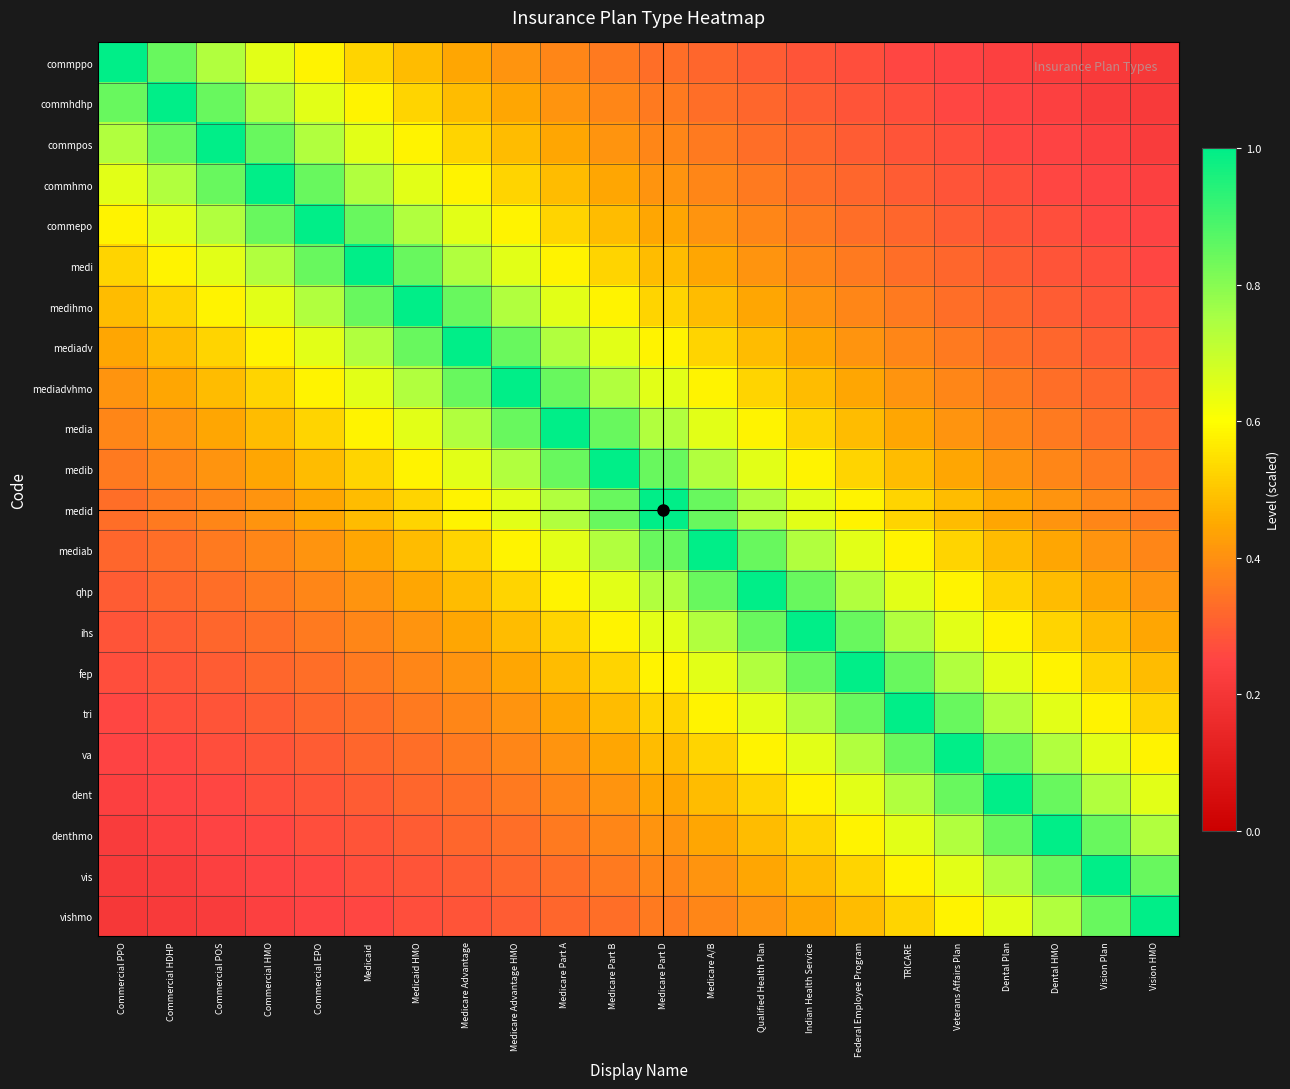

Reading left to right, transcribe all the data shown in this chart.

commppo: Commercial PPO=1.0	Commercial HDHP=0.8	Commercial POS=0.7	Commercial HMO=0.6	Commercial EPO=0.6	Medicaid=0.5	Medicaid HMO=0.5	Medicare Advantage=0.4	Medicare Advantage HMO=0.4	Medicare Part A=0.4	Medicare Part B=0.4	Medicare Part D=0.3	Medicare A/B=0.3	Qualified Health Plan=0.3	Indian Health Service=0.3	Federal Employee Program=0.3	TRICARE=0.3	Veterans Affairs Plan=0.2	Dental Plan=0.2	Dental HMO=0.2	Vision Plan=0.2	Vision HMO=0.2
commhdhp: Commercial PPO=0.8	Commercial HDHP=1.0	Commercial POS=0.8	Commercial HMO=0.7	Commercial EPO=0.6	Medicaid=0.6	Medicaid HMO=0.5	Medicare Advantage=0.5	Medicare Advantage HMO=0.4	Medicare Part A=0.4	Medicare Part B=0.4	Medicare Part D=0.4	Medicare A/B=0.3	Qualified Health Plan=0.3	Indian Health Service=0.3	Federal Employee Program=0.3	TRICARE=0.3	Veterans Affairs Plan=0.3	Dental Plan=0.2	Dental HMO=0.2	Vision Plan=0.2	Vision HMO=0.2
commpos: Commercial PPO=0.7	Commercial HDHP=0.8	Commercial POS=1.0	Commercial HMO=0.8	Commercial EPO=0.7	Medicaid=0.6	Medicaid HMO=0.6	Medicare Advantage=0.5	Medicare Advantage HMO=0.5	Medicare Part A=0.4	Medicare Part B=0.4	Medicare Part D=0.4	Medicare A/B=0.4	Qualified Health Plan=0.3	Indian Health Service=0.3	Federal Employee Program=0.3	TRICARE=0.3	Veterans Affairs Plan=0.3	Dental Plan=0.3	Dental HMO=0.2	Vision Plan=0.2	Vision HMO=0.2
commhmo: Commercial PPO=0.6	Commercial HDHP=0.7	Commercial POS=0.8	Commercial HMO=1.0	Commercial EPO=0.8	Medicaid=0.7	Medicaid HMO=0.6	Medicare Advantage=0.6	Medicare Advantage HMO=0.5	Medicare Part A=0.5	Medicare Part B=0.4	Medicare Part D=0.4	Medicare A/B=0.4	Qualified Health Plan=0.4	Indian Health Service=0.3	Federal Employee Program=0.3	TRICARE=0.3	Veterans Affairs Plan=0.3	Dental Plan=0.3	Dental HMO=0.3	Vision Plan=0.2	Vision HMO=0.2
commepo: Commercial PPO=0.6	Commercial HDHP=0.6	Commercial POS=0.7	Commercial HMO=0.8	Commercial EPO=1.0	Medicaid=0.8	Medicaid HMO=0.7	Medicare Advantage=0.6	Medicare Advantage HMO=0.6	Medicare Part A=0.5	Medicare Part B=0.5	Medicare Part D=0.4	Medicare A/B=0.4	Qualified Health Plan=0.4	Indian Health Service=0.4	Federal Employee Program=0.3	TRICARE=0.3	Veterans Affairs Plan=0.3	Dental Plan=0.3	Dental HMO=0.3	Vision Plan=0.3	Vision HMO=0.2
medi: Commercial PPO=0.5	Commercial HDHP=0.6	Commercial POS=0.6	Commercial HMO=0.7	Commercial EPO=0.8	Medicaid=1.0	Medicaid HMO=0.8	Medicare Advantage=0.7	Medicare Advantage HMO=0.6	Medicare Part A=0.6	Medicare Part B=0.5	Medicare Part D=0.5	Medicare A/B=0.4	Qualified Health Plan=0.4	Indian Health Service=0.4	Federal Employee Program=0.4	TRICARE=0.3	Veterans Affairs Plan=0.3	Dental Plan=0.3	Dental HMO=0.3	Vision Plan=0.3	Vision HMO=0.3
medihmo: Commercial PPO=0.5	Commercial HDHP=0.5	Commercial POS=0.6	Commercial HMO=0.6	Commercial EPO=0.7	Medicaid=0.8	Medicaid HMO=1.0	Medicare Advantage=0.8	Medicare Advantage HMO=0.7	Medicare Part A=0.6	Medicare Part B=0.6	Medicare Part D=0.5	Medicare A/B=0.5	Qualified Health Plan=0.4	Indian Health Service=0.4	Federal Employee Program=0.4	TRICARE=0.4	Veterans Affairs Plan=0.3	Dental Plan=0.3	Dental HMO=0.3	Vision Plan=0.3	Vision HMO=0.3
mediadv: Commercial PPO=0.4	Commercial HDHP=0.5	Commercial POS=0.5	Commercial HMO=0.6	Commercial EPO=0.6	Medicaid=0.7	Medicaid HMO=0.8	Medicare Advantage=1.0	Medicare Advantage HMO=0.8	Medicare Part A=0.7	Medicare Part B=0.6	Medicare Part D=0.6	Medicare A/B=0.5	Qualified Health Plan=0.5	Indian Health Service=0.4	Federal Employee Program=0.4	TRICARE=0.4	Veterans Affairs Plan=0.4	Dental Plan=0.3	Dental HMO=0.3	Vision Plan=0.3	Vision HMO=0.3
mediadvhmo: Commercial PPO=0.4	Commercial HDHP=0.4	Commercial POS=0.5	Commercial HMO=0.5	Commercial EPO=0.6	Medicaid=0.6	Medicaid HMO=0.7	Medicare Advantage=0.8	Medicare Advantage HMO=1.0	Medicare Part A=0.8	Medicare Part B=0.7	Medicare Part D=0.6	Medicare A/B=0.6	Qualified Health Plan=0.5	Indian Health Service=0.5	Federal Employee Program=0.4	TRICARE=0.4	Veterans Affairs Plan=0.4	Dental Plan=0.4	Dental HMO=0.3	Vision Plan=0.3	Vision HMO=0.3
media: Commercial PPO=0.4	Commercial HDHP=0.4	Commercial POS=0.4	Commercial HMO=0.5	Commercial EPO=0.5	Medicaid=0.6	Medicaid HMO=0.6	Medicare Advantage=0.7	Medicare Advantage HMO=0.8	Medicare Part A=1.0	Medicare Part B=0.8	Medicare Part D=0.7	Medicare A/B=0.6	Qualified Health Plan=0.6	Indian Health Service=0.5	Federal Employee Program=0.5	TRICARE=0.4	Veterans Affairs Plan=0.4	Dental Plan=0.4	Dental HMO=0.4	Vision Plan=0.3	Vision HMO=0.3
medib: Commercial PPO=0.4	Commercial HDHP=0.4	Commercial POS=0.4	Commercial HMO=0.4	Commercial EPO=0.5	Medicaid=0.5	Medicaid HMO=0.6	Medicare Advantage=0.6	Medicare Advantage HMO=0.7	Medicare Part A=0.8	Medicare Part B=1.0	Medicare Part D=0.8	Medicare A/B=0.7	Qualified Health Plan=0.6	Indian Health Service=0.6	Federal Employee Program=0.5	TRICARE=0.5	Veterans Affairs Plan=0.4	Dental Plan=0.4	Dental HMO=0.4	Vision Plan=0.4	Vision HMO=0.3
medid: Commercial PPO=0.3	Commercial HDHP=0.4	Commercial POS=0.4	Commercial HMO=0.4	Commercial EPO=0.4	Medicaid=0.5	Medicaid HMO=0.5	Medicare Advantage=0.6	Medicare Advantage HMO=0.6	Medicare Part A=0.7	Medicare Part B=0.8	Medicare Part D=1.0	Medicare A/B=0.8	Qualified Health Plan=0.7	Indian Health Service=0.6	Federal Employee Program=0.6	TRICARE=0.5	Veterans Affairs Plan=0.5	Dental Plan=0.4	Dental HMO=0.4	Vision Plan=0.4	Vision HMO=0.4
mediab: Commercial PPO=0.3	Commercial HDHP=0.3	Commercial POS=0.4	Commercial HMO=0.4	Commercial EPO=0.4	Medicaid=0.4	Medicaid HMO=0.5	Medicare Advantage=0.5	Medicare Advantage HMO=0.6	Medicare Part A=0.6	Medicare Part B=0.7	Medicare Part D=0.8	Medicare A/B=1.0	Qualified Health Plan=0.8	Indian Health Service=0.7	Federal Employee Program=0.6	TRICARE=0.6	Veterans Affairs Plan=0.5	Dental Plan=0.5	Dental HMO=0.4	Vision Plan=0.4	Vision HMO=0.4
qhp: Commercial PPO=0.3	Commercial HDHP=0.3	Commercial POS=0.3	Commercial HMO=0.4	Commercial EPO=0.4	Medicaid=0.4	Medicaid HMO=0.4	Medicare Advantage=0.5	Medicare Advantage HMO=0.5	Medicare Part A=0.6	Medicare Part B=0.6	Medicare Part D=0.7	Medicare A/B=0.8	Qualified Health Plan=1.0	Indian Health Service=0.8	Federal Employee Program=0.7	TRICARE=0.6	Veterans Affairs Plan=0.6	Dental Plan=0.5	Dental HMO=0.5	Vision Plan=0.4	Vision HMO=0.4
ihs: Commercial PPO=0.3	Commercial HDHP=0.3	Commercial POS=0.3	Commercial HMO=0.3	Commercial EPO=0.4	Medicaid=0.4	Medicaid HMO=0.4	Medicare Advantage=0.4	Medicare Advantage HMO=0.5	Medicare Part A=0.5	Medicare Part B=0.6	Medicare Part D=0.6	Medicare A/B=0.7	Qualified Health Plan=0.8	Indian Health Service=1.0	Federal Employee Program=0.8	TRICARE=0.7	Veterans Affairs Plan=0.6	Dental Plan=0.6	Dental HMO=0.5	Vision Plan=0.5	Vision HMO=0.4
fep: Commercial PPO=0.3	Commercial HDHP=0.3	Commercial POS=0.3	Commercial HMO=0.3	Commercial EPO=0.3	Medicaid=0.4	Medicaid HMO=0.4	Medicare Advantage=0.4	Medicare Advantage HMO=0.4	Medicare Part A=0.5	Medicare Part B=0.5	Medicare Part D=0.6	Medicare A/B=0.6	Qualified Health Plan=0.7	Indian Health Service=0.8	Federal Employee Program=1.0	TRICARE=0.8	Veterans Affairs Plan=0.7	Dental Plan=0.6	Dental HMO=0.6	Vision Plan=0.5	Vision HMO=0.5
tri: Commercial PPO=0.3	Commercial HDHP=0.3	Commercial POS=0.3	Commercial HMO=0.3	Commercial EPO=0.3	Medicaid=0.3	Medicaid HMO=0.4	Medicare Advantage=0.4	Medicare Advantage HMO=0.4	Medicare Part A=0.4	Medicare Part B=0.5	Medicare Part D=0.5	Medicare A/B=0.6	Qualified Health Plan=0.6	Indian Health Service=0.7	Federal Employee Program=0.8	TRICARE=1.0	Veterans Affairs Plan=0.8	Dental Plan=0.7	Dental HMO=0.6	Vision Plan=0.6	Vision HMO=0.5
va: Commercial PPO=0.2	Commercial HDHP=0.3	Commercial POS=0.3	Commercial HMO=0.3	Commercial EPO=0.3	Medicaid=0.3	Medicaid HMO=0.3	Medicare Advantage=0.4	Medicare Advantage HMO=0.4	Medicare Part A=0.4	Medicare Part B=0.4	Medicare Part D=0.5	Medicare A/B=0.5	Qualified Health Plan=0.6	Indian Health Service=0.6	Federal Employee Program=0.7	TRICARE=0.8	Veterans Affairs Plan=1.0	Dental Plan=0.8	Dental HMO=0.7	Vision Plan=0.6	Vision HMO=0.6
dent: Commercial PPO=0.2	Commercial HDHP=0.2	Commercial POS=0.3	Commercial HMO=0.3	Commercial EPO=0.3	Medicaid=0.3	Medicaid HMO=0.3	Medicare Advantage=0.3	Medicare Advantage HMO=0.4	Medicare Part A=0.4	Medicare Part B=0.4	Medicare Part D=0.4	Medicare A/B=0.5	Qualified Health Plan=0.5	Indian Health Service=0.6	Federal Employee Program=0.6	TRICARE=0.7	Veterans Affairs Plan=0.8	Dental Plan=1.0	Dental HMO=0.8	Vision Plan=0.7	Vision HMO=0.6
denthmo: Commercial PPO=0.2	Commercial HDHP=0.2	Commercial POS=0.2	Commercial HMO=0.3	Commercial EPO=0.3	Medicaid=0.3	Medicaid HMO=0.3	Medicare Advantage=0.3	Medicare Advantage HMO=0.3	Medicare Part A=0.4	Medicare Part B=0.4	Medicare Part D=0.4	Medicare A/B=0.4	Qualified Health Plan=0.5	Indian Health Service=0.5	Federal Employee Program=0.6	TRICARE=0.6	Veterans Affairs Plan=0.7	Dental Plan=0.8	Dental HMO=1.0	Vision Plan=0.8	Vision HMO=0.7
vis: Commercial PPO=0.2	Commercial HDHP=0.2	Commercial POS=0.2	Commercial HMO=0.2	Commercial EPO=0.3	Medicaid=0.3	Medicaid HMO=0.3	Medicare Advantage=0.3	Medicare Advantage HMO=0.3	Medicare Part A=0.3	Medicare Part B=0.4	Medicare Part D=0.4	Medicare A/B=0.4	Qualified Health Plan=0.4	Indian Health Service=0.5	Federal Employee Program=0.5	TRICARE=0.6	Veterans Affairs Plan=0.6	Dental Plan=0.7	Dental HMO=0.8	Vision Plan=1.0	Vision HMO=0.8
vishmo: Commercial PPO=0.2	Commercial HDHP=0.2	Commercial POS=0.2	Commercial HMO=0.2	Commercial EPO=0.2	Medicaid=0.3	Medicaid HMO=0.3	Medicare Advantage=0.3	Medicare Advantage HMO=0.3	Medicare Part A=0.3	Medicare Part B=0.3	Medicare Part D=0.4	Medicare A/B=0.4	Qualified Health Plan=0.4	Indian Health Service=0.4	Federal Employee Program=0.5	TRICARE=0.5	Veterans Affairs Plan=0.6	Dental Plan=0.6	Dental HMO=0.7	Vision Plan=0.8	Vision HMO=1.0